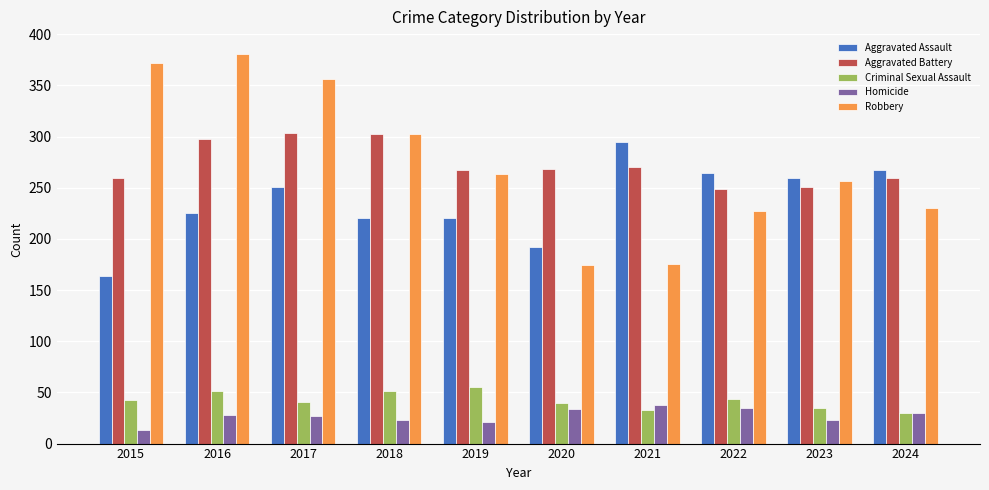

Which label corresponds to the smallest value in the chart?

2015